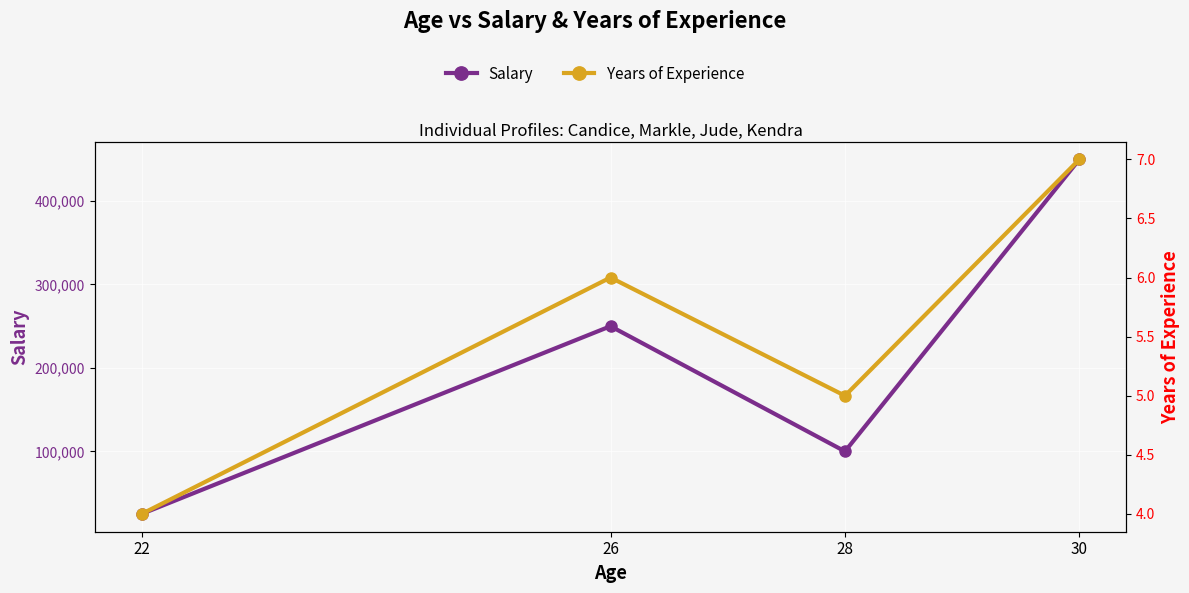

What is the highest value of the Years of Experience series?

7